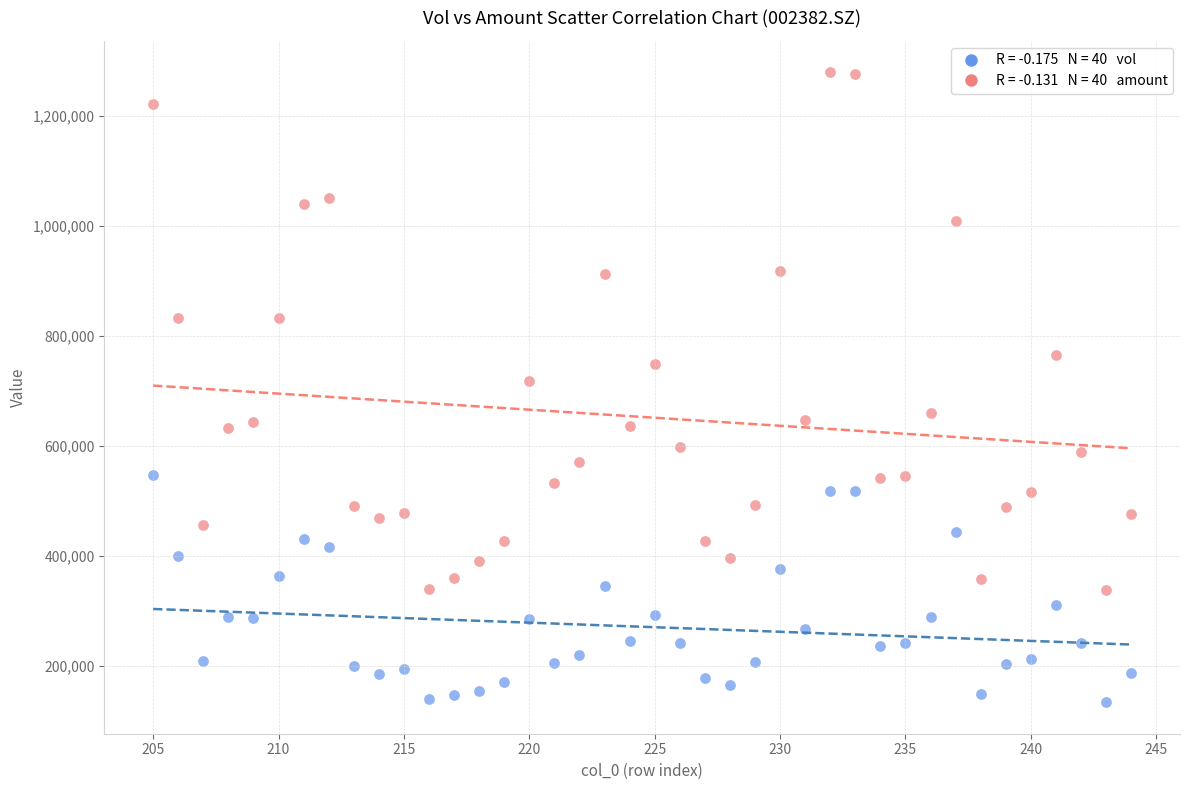

Across all data points, what is the range of X values (max minus min)?

39.0